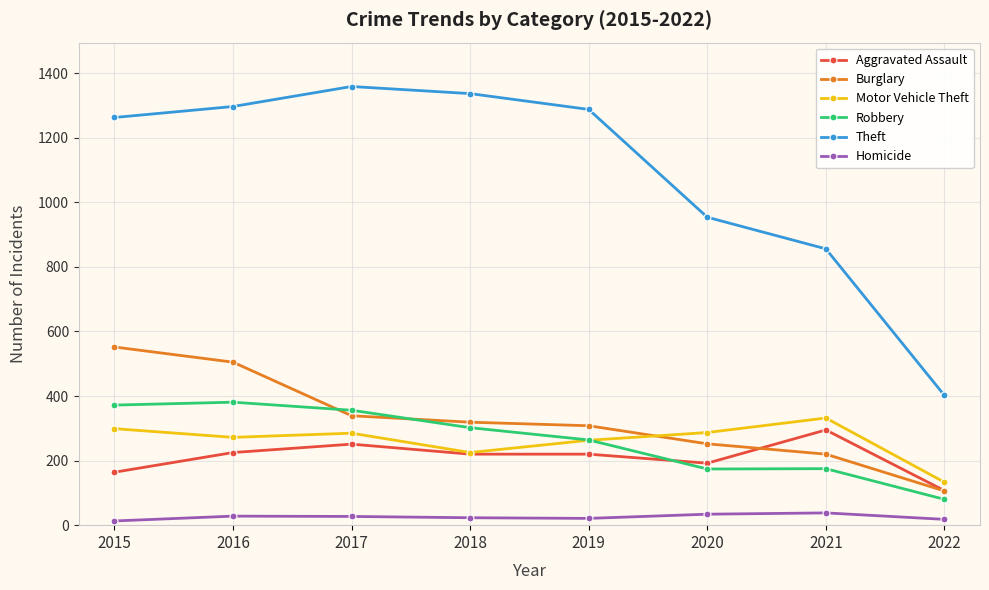

Which series has the largest total across all categories?

Theft